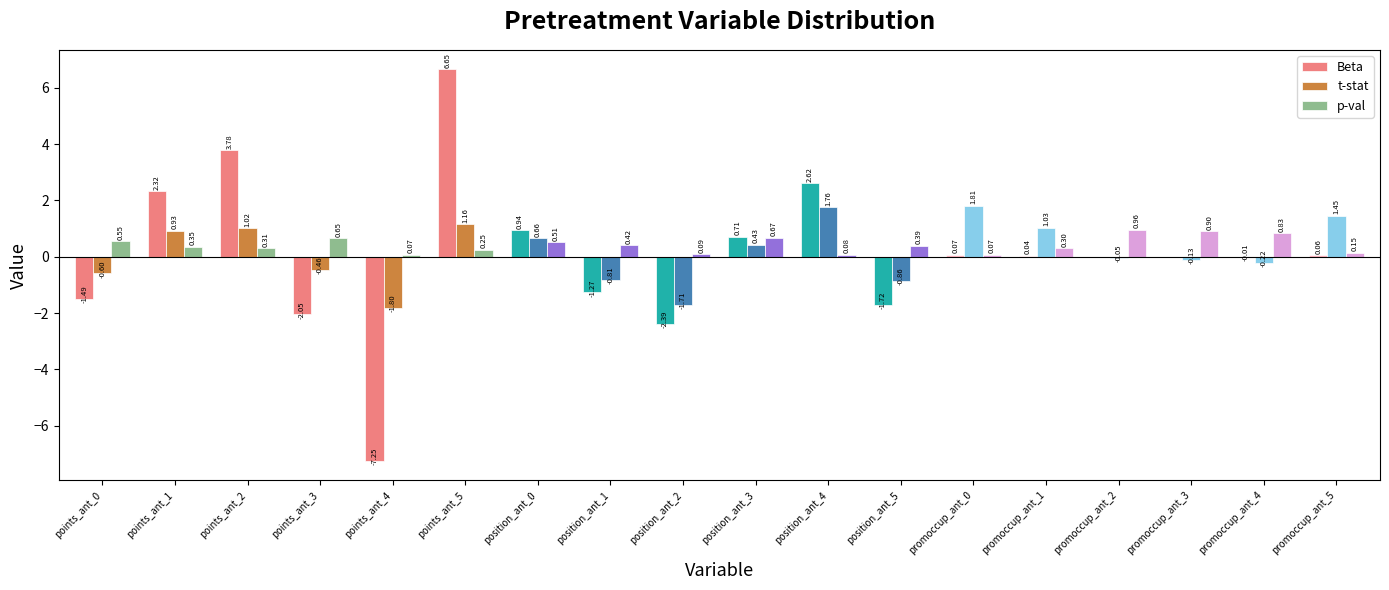

Are the bars grouped side by side (vs. stacked)?

Yes